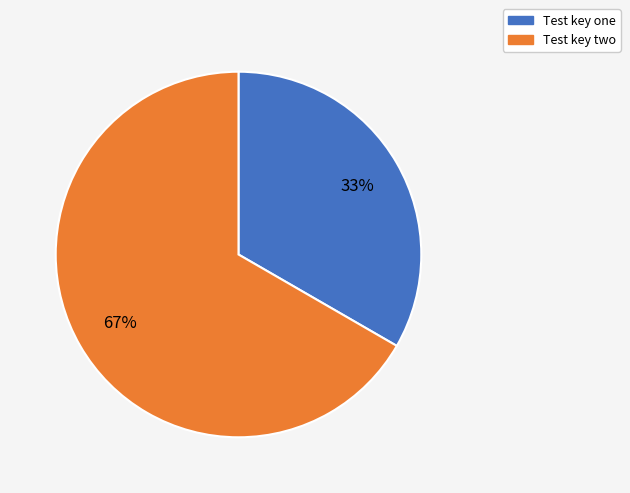

Rank the categories by value from lowest to highest.

Test key one, Test key two